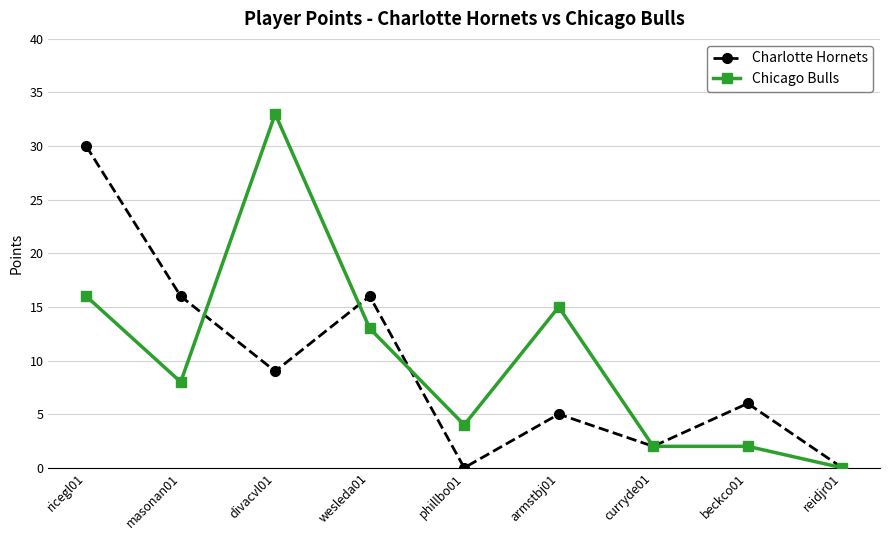

What is the maximum value shown in the chart?

33